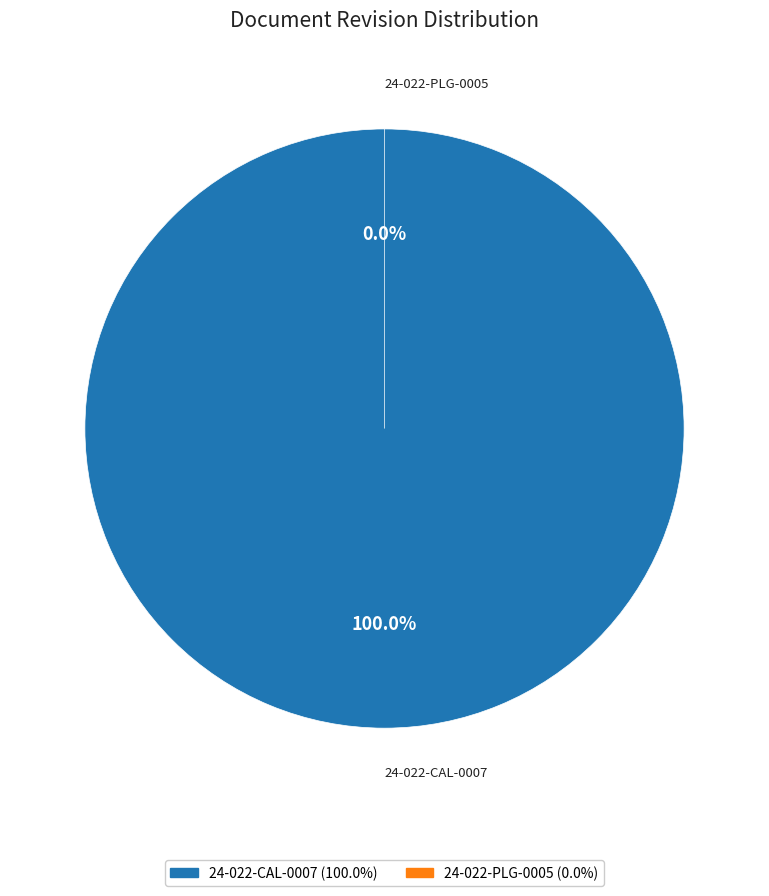

The 24-022-PLG-0005 slice represents 6% of the pie. True or false?

False